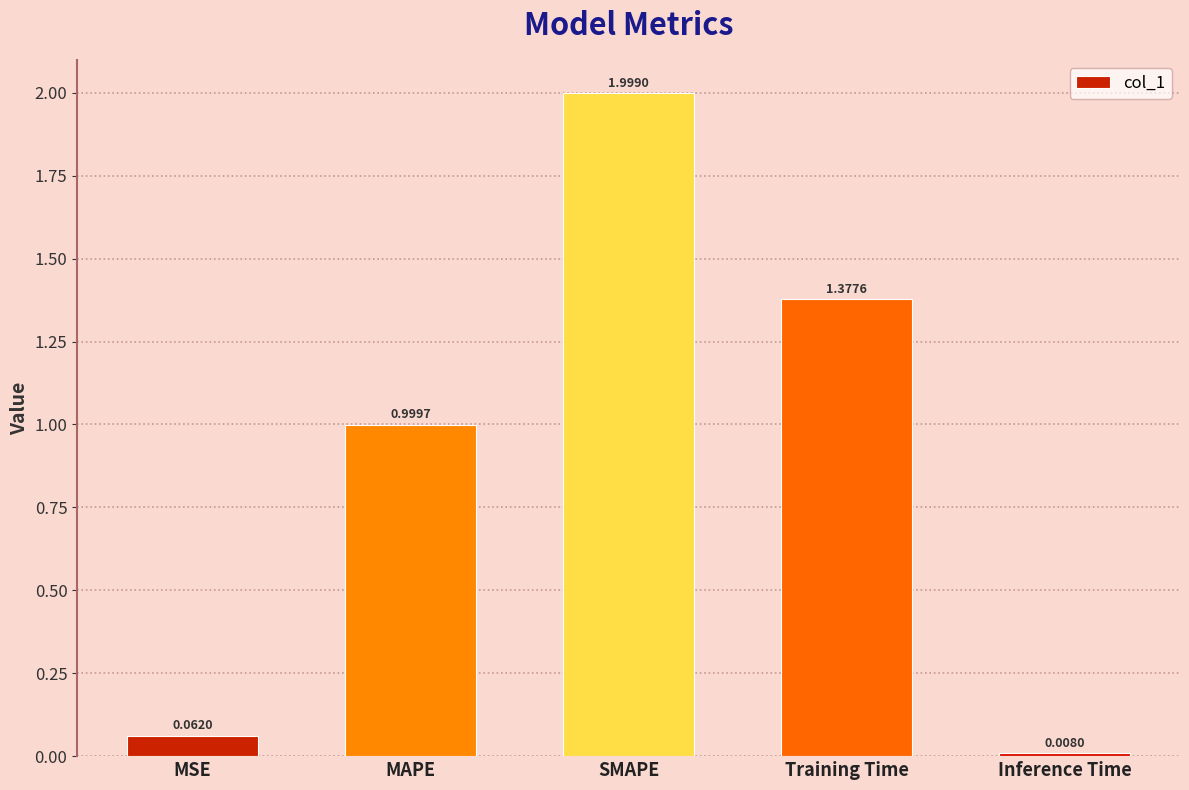

What is the label of the 3rd bar from the left?

SMAPE